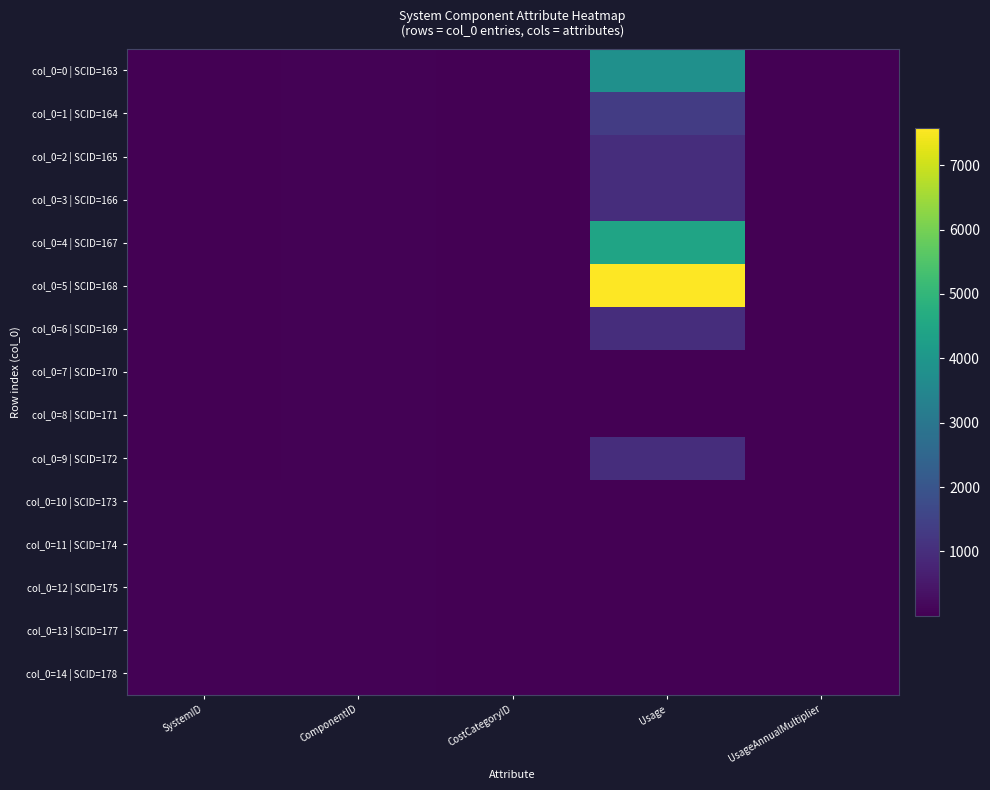

Which series has the largest total across all categories?

col_0=5 | SCID=168